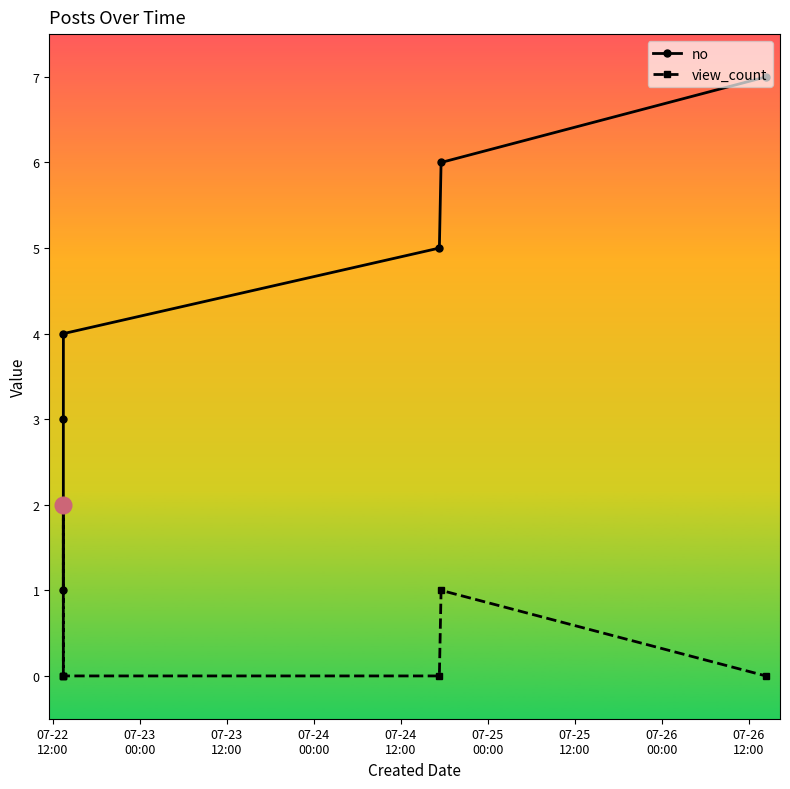

Which series has the largest range (max minus min)?

no